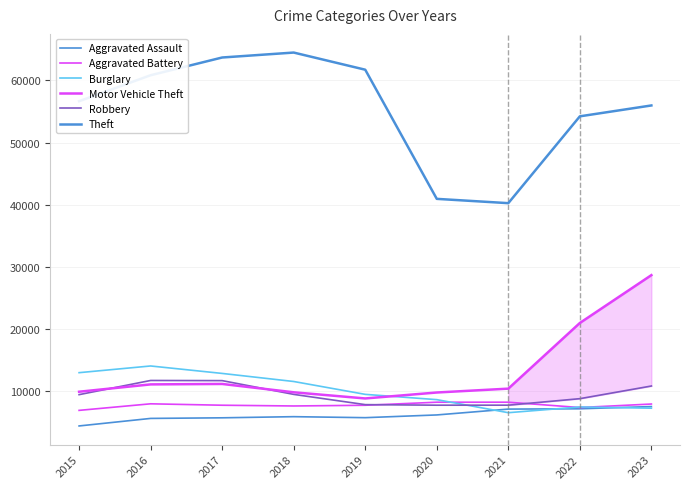

How many intersections are there between Burglary and Motor Vehicle Theft?

1